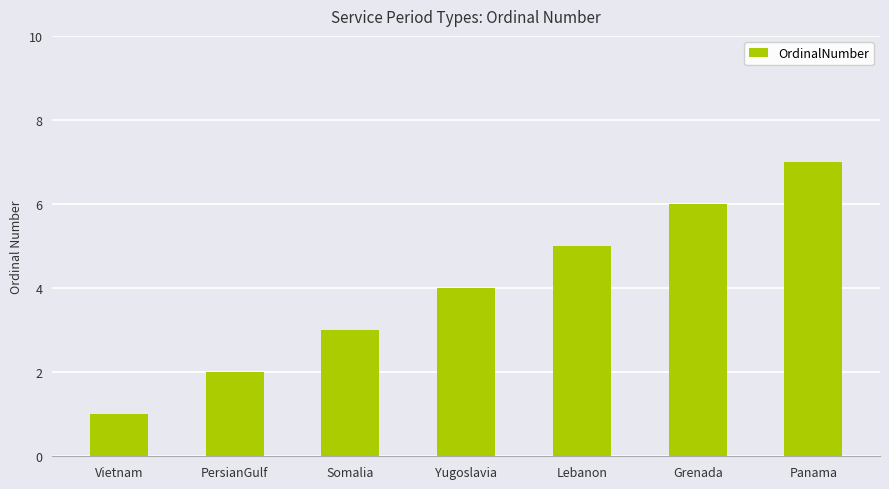

What is the value of the 4th bar from the left?

4